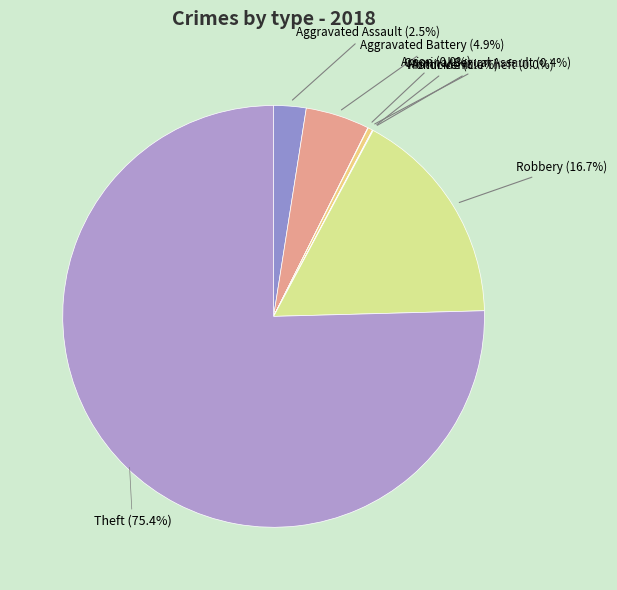

How many slices are in this pie chart?

8